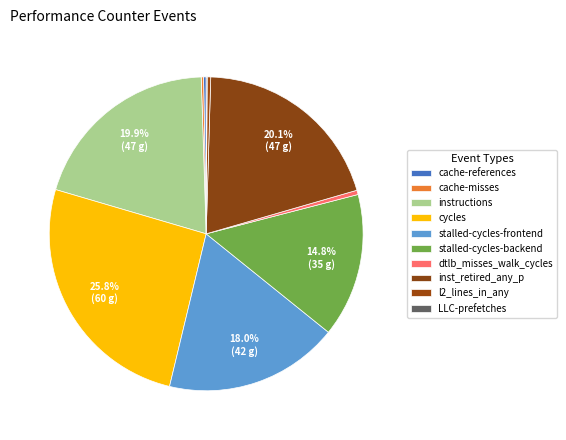

To the nearest percent, what percentage of the pie is cycles?

26%